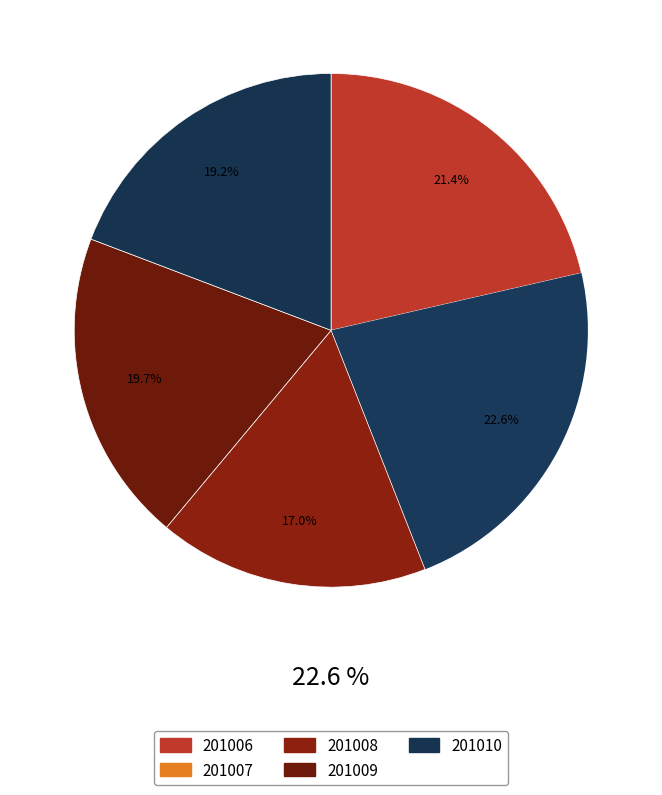

To the nearest percent, what portion does 201007 represent?

23%